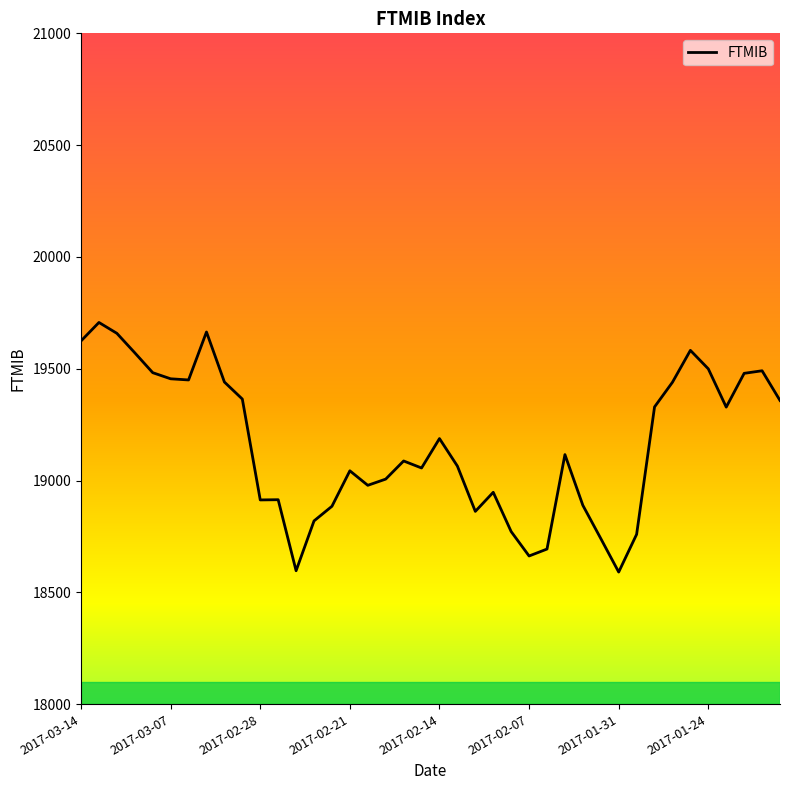

What is the smallest value displayed?

18590.7